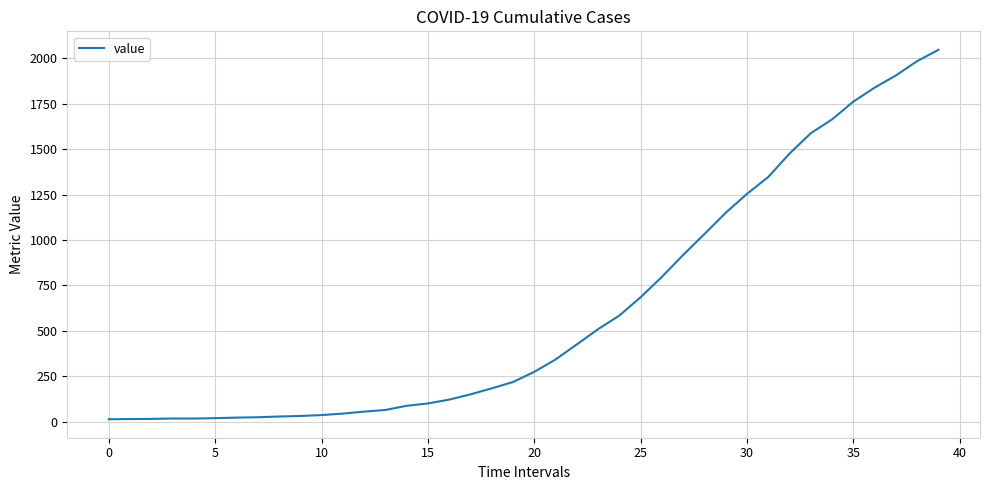

What is the difference between the maximum and minimum values?

2034